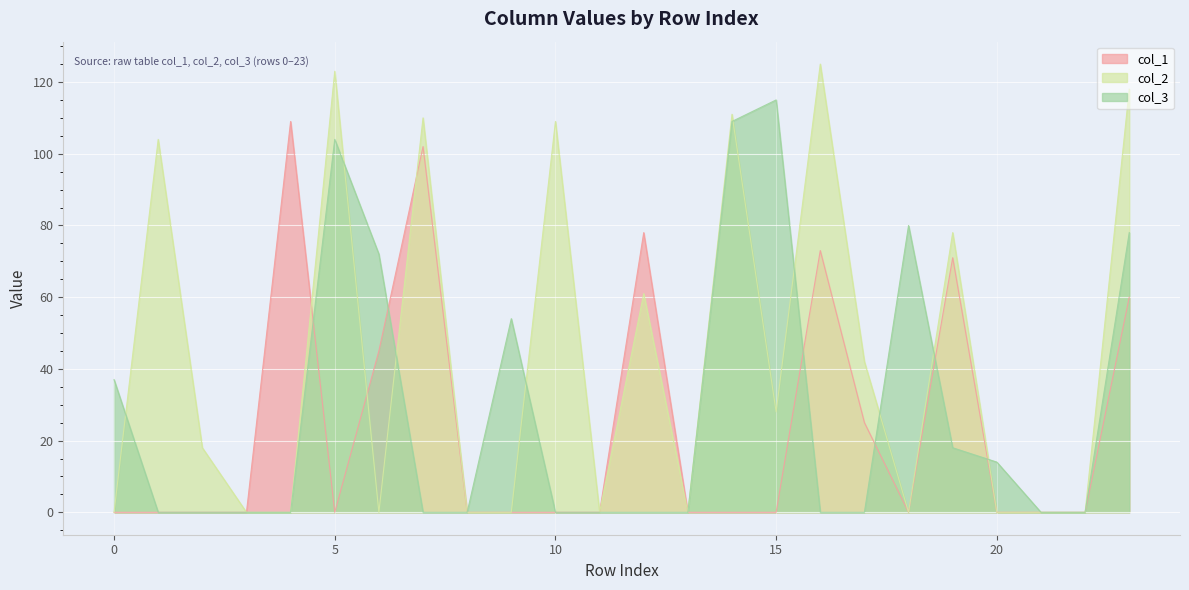

Where is the first local maximum for col_2?

1